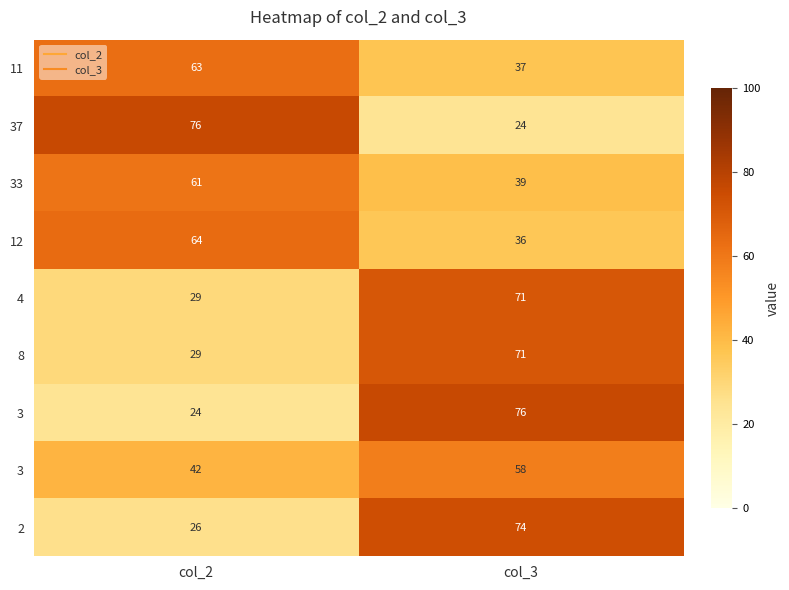

At which category does the chart reach its minimum across all series?

col_3